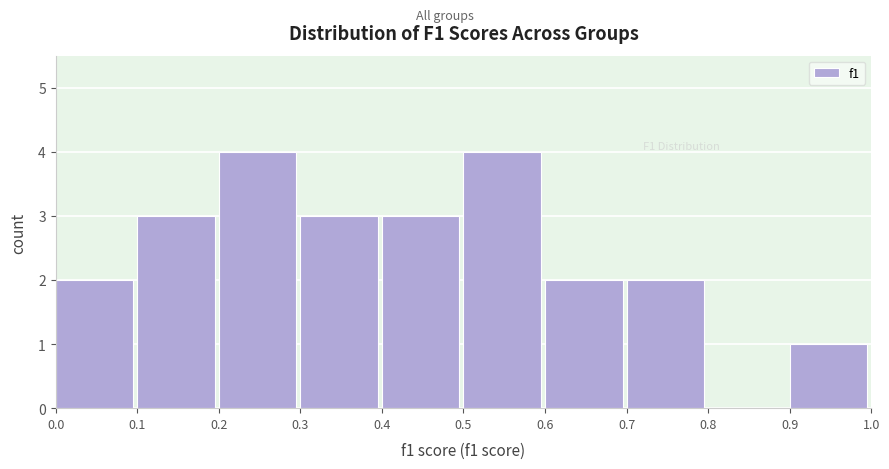

Reading left to right, list every bar in this chart as the range it spans on the x-axis followed by its height. The values are not printed on the chart, so give them approximately, as read against the axis.

0.0 to 0.1: 2
0.1 to 0.2: 3
0.2 to 0.3: 4
0.3 to 0.4: 3
0.4 to 0.5: 3
0.5 to 0.6: 4
0.6 to 0.7: 2
0.7 to 0.8: 2
0.8 to 0.9: 0
0.9 to 1.0: 1